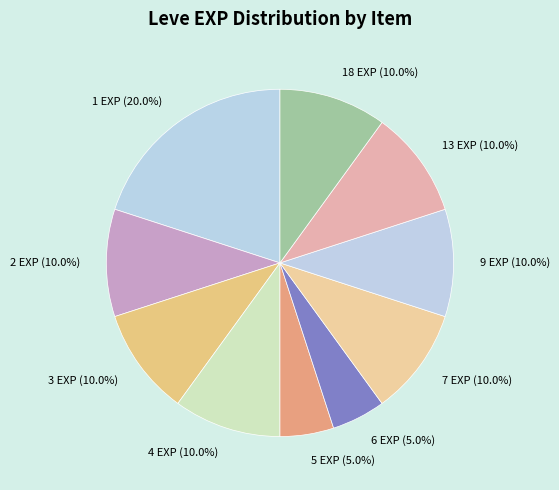

What is the ratio of the value at 3 EXP (10.0%) to the value at 6 EXP (5.0%)?

2.0